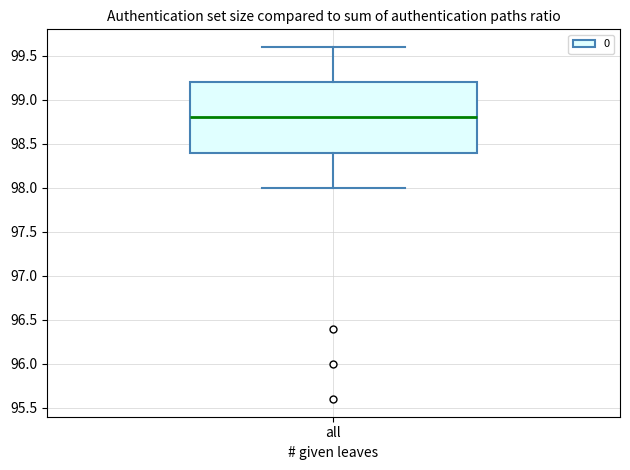

Where does the lower whisker of the box for all end on the y-axis? The values are not printed on the chart, so give them approximately, as read against the axis.

98.0